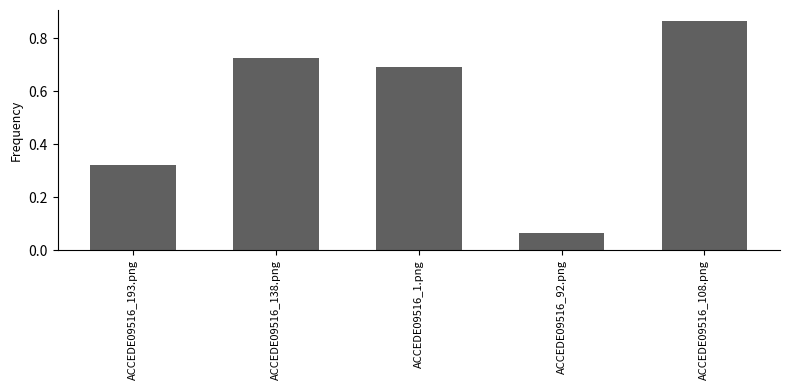

At which category does the chart reach its minimum across all series?

ACCEDE09516_92.png